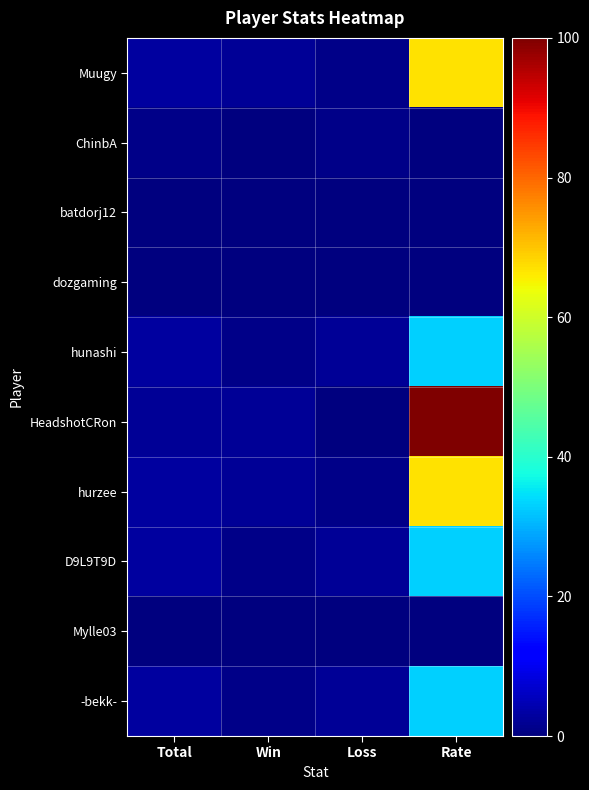

At which category does the chart reach its minimum across all series?

Win